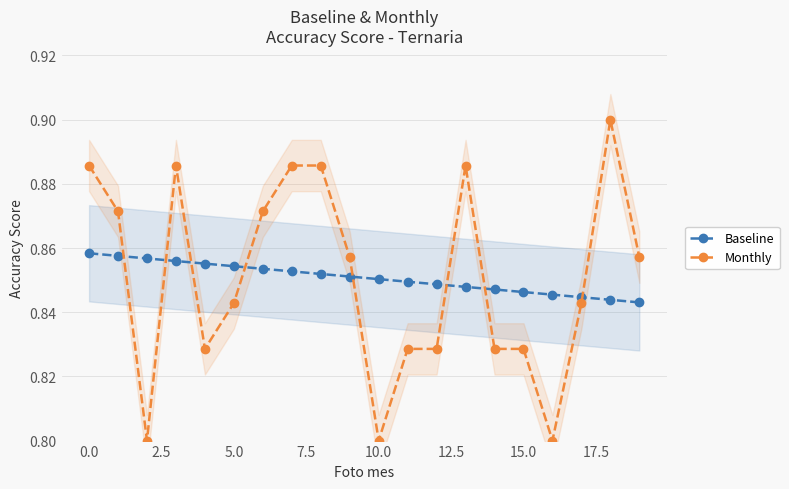

True or false: Monthly has more than 2 interior local peaks.

True